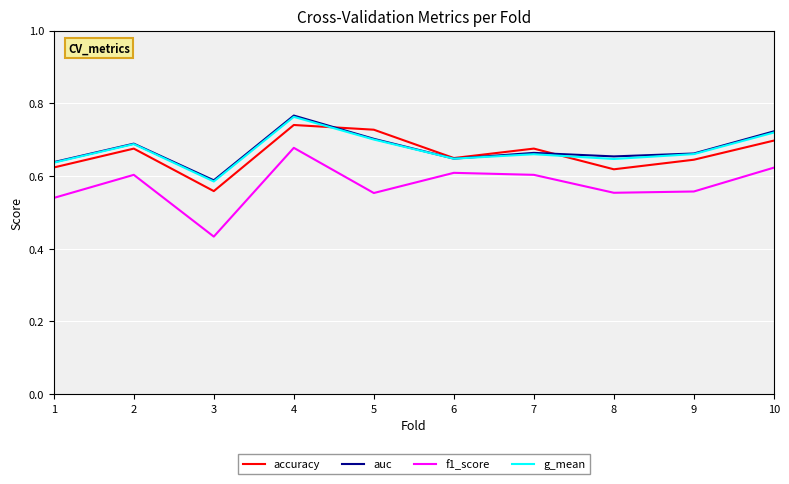

What is the total value across all series at 8?

2.5